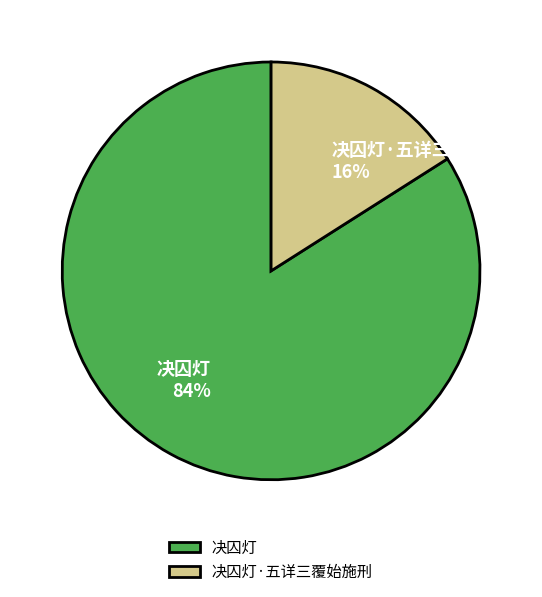

The 决囚灯 slice represents 69% of the pie. True or false?

False